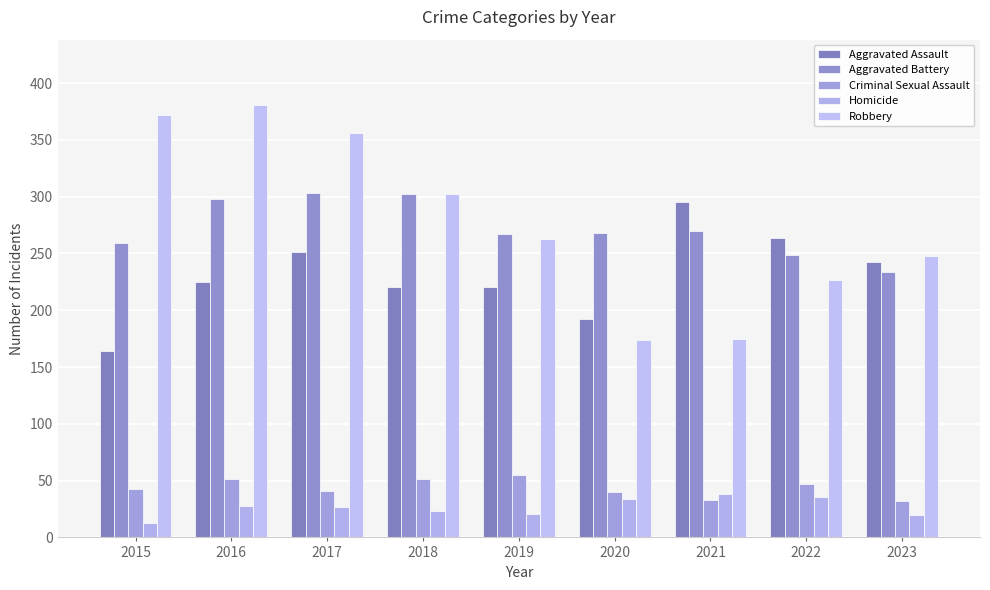

Where does the Criminal Sexual Assault series first go above 43?

2016